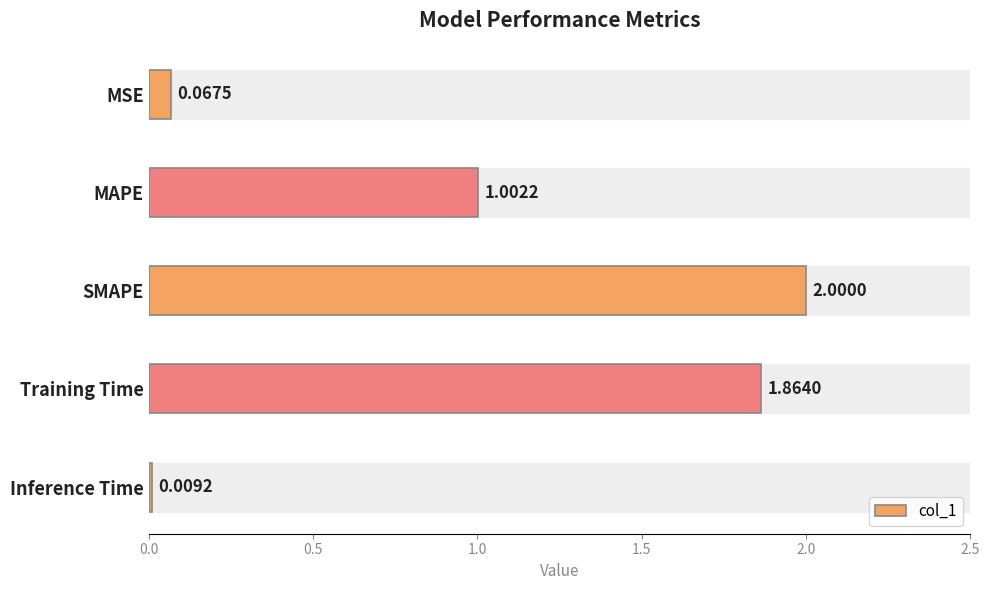

Does the chart contain stacked bars?

No